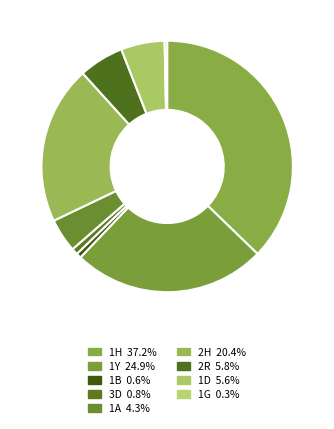

Is there a majority slice in this chart?

No